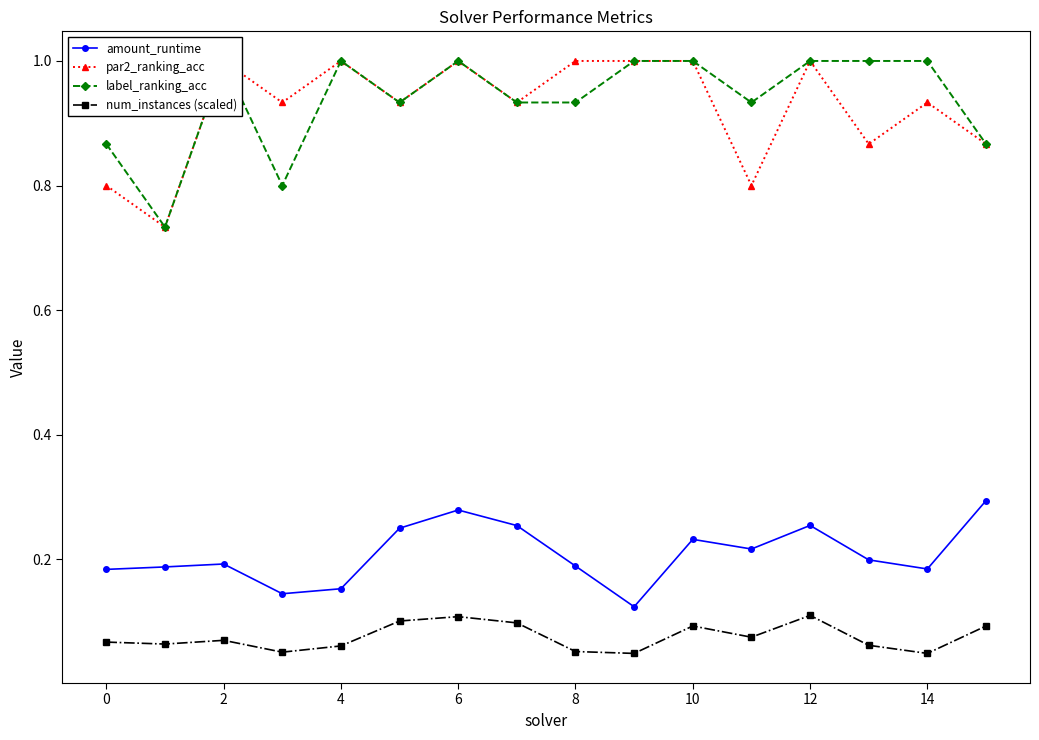

What is the difference between the maximum and minimum values in the label_ranking_acc series?

0.3